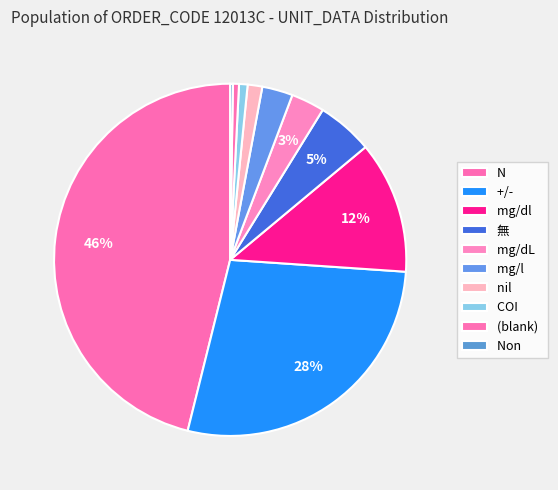

Which slice is the largest?

N